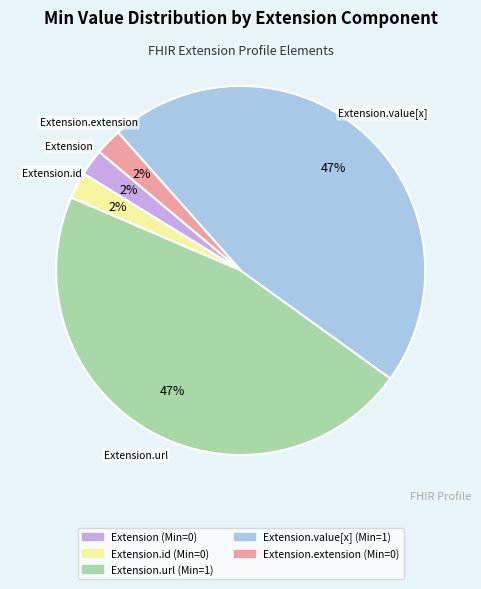

To the nearest percent, what is the average slice percentage?

20%